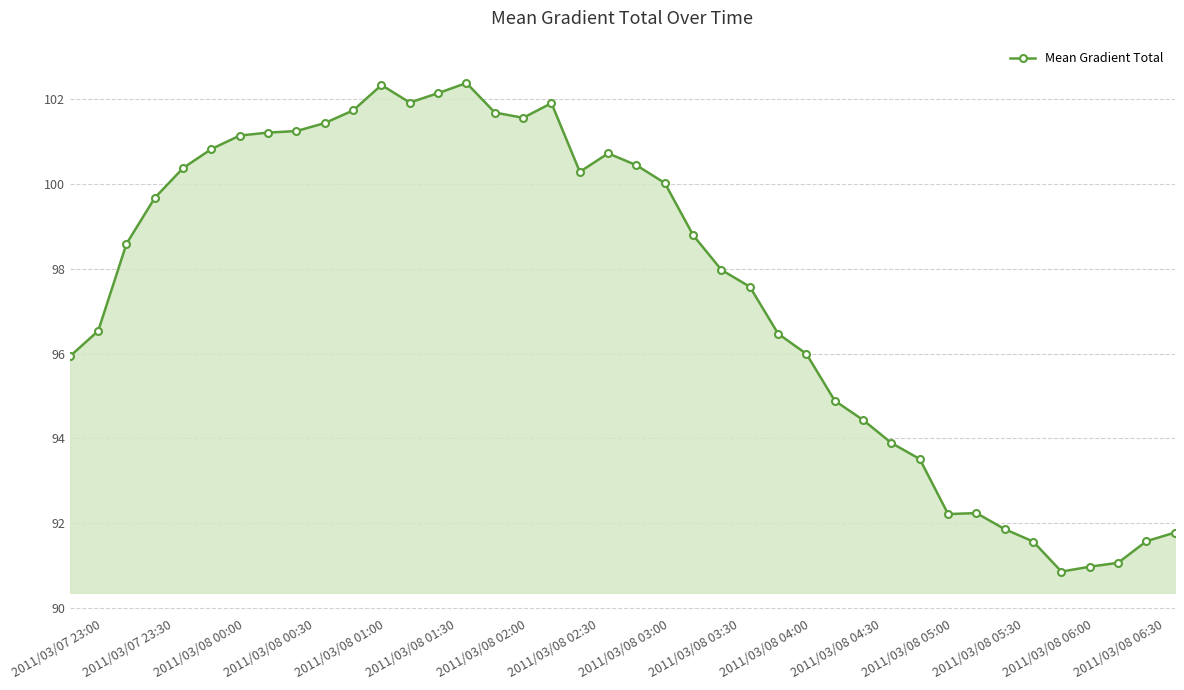

What is the value of the 18th point from the left?

101.9